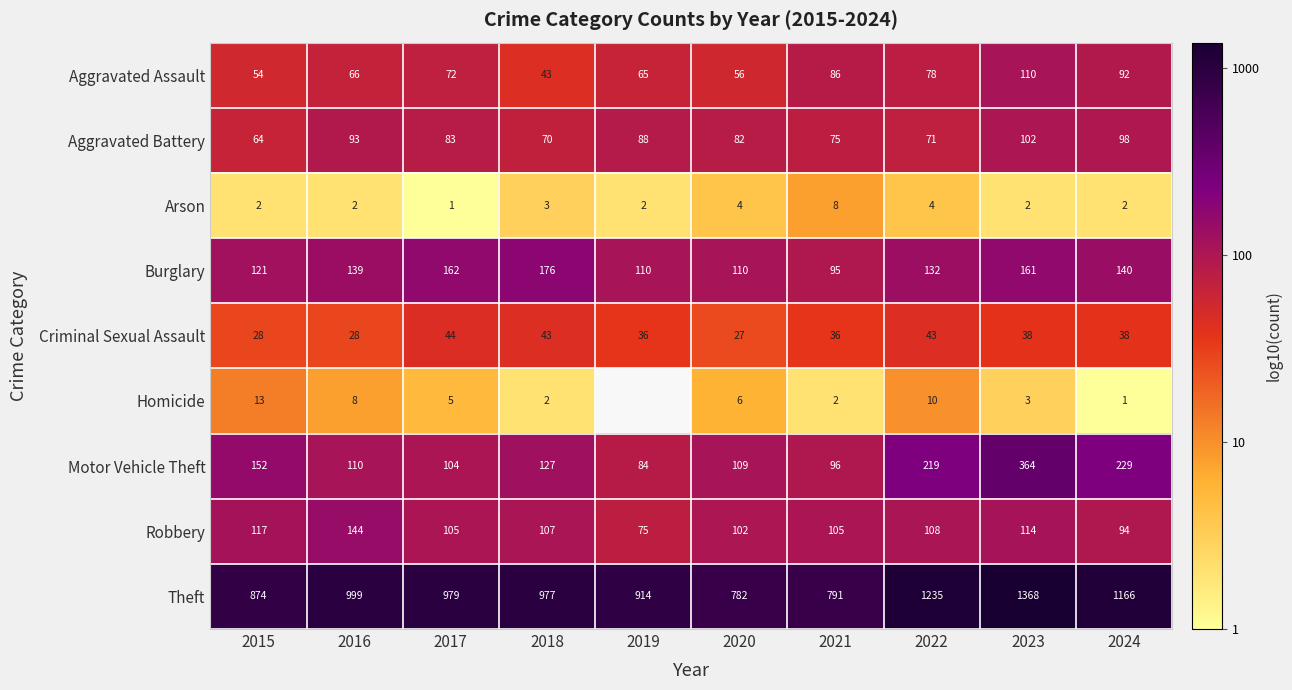

Between 2017 and 2021, which series saw the biggest shift?

Theft